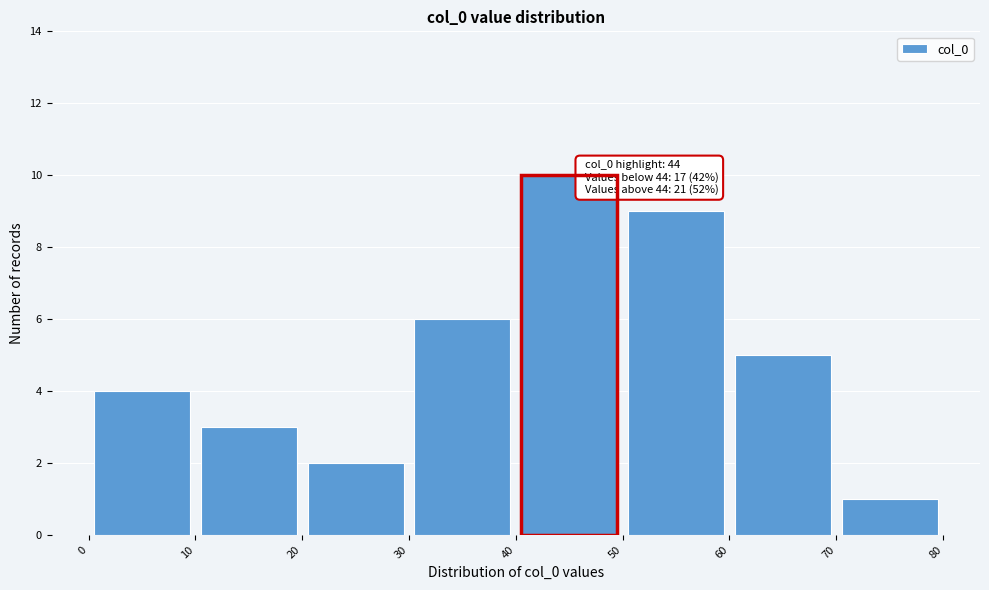

Over which range of the x-axis is the bar tallest?

40 to 50